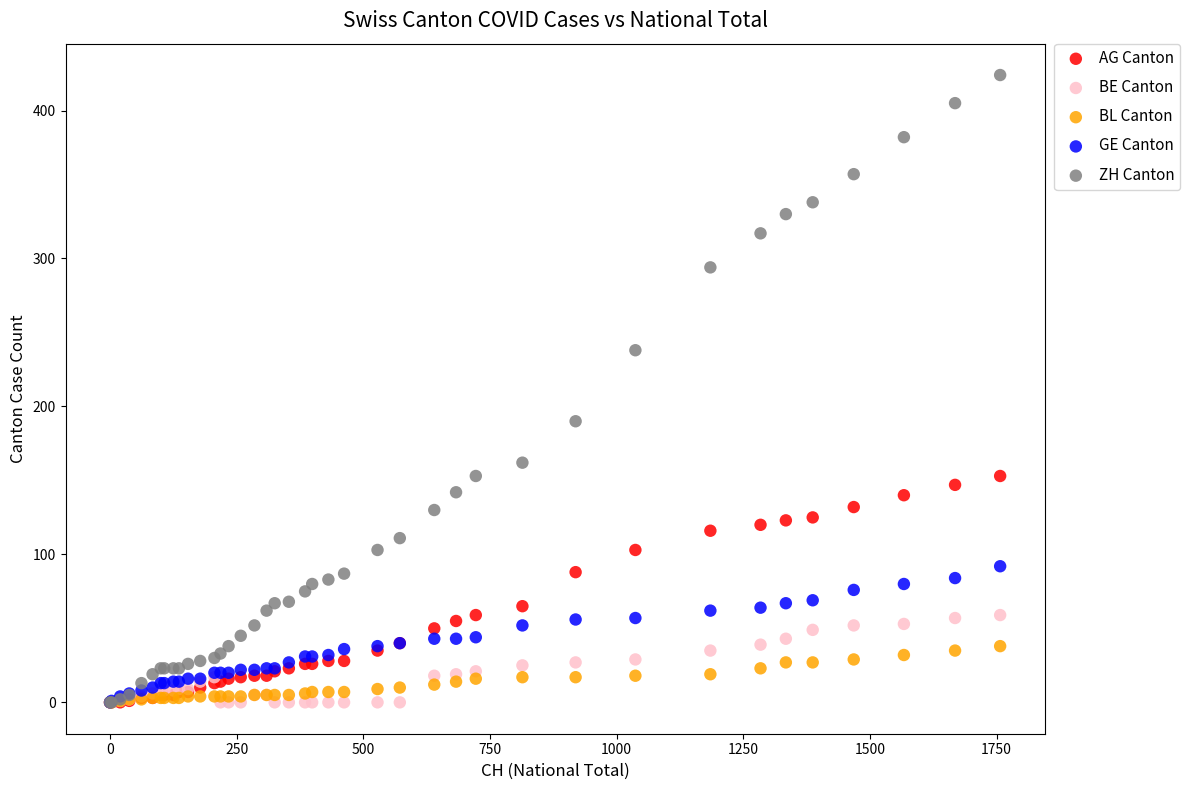

Which series has the widest spread of Y values?

ZH Canton